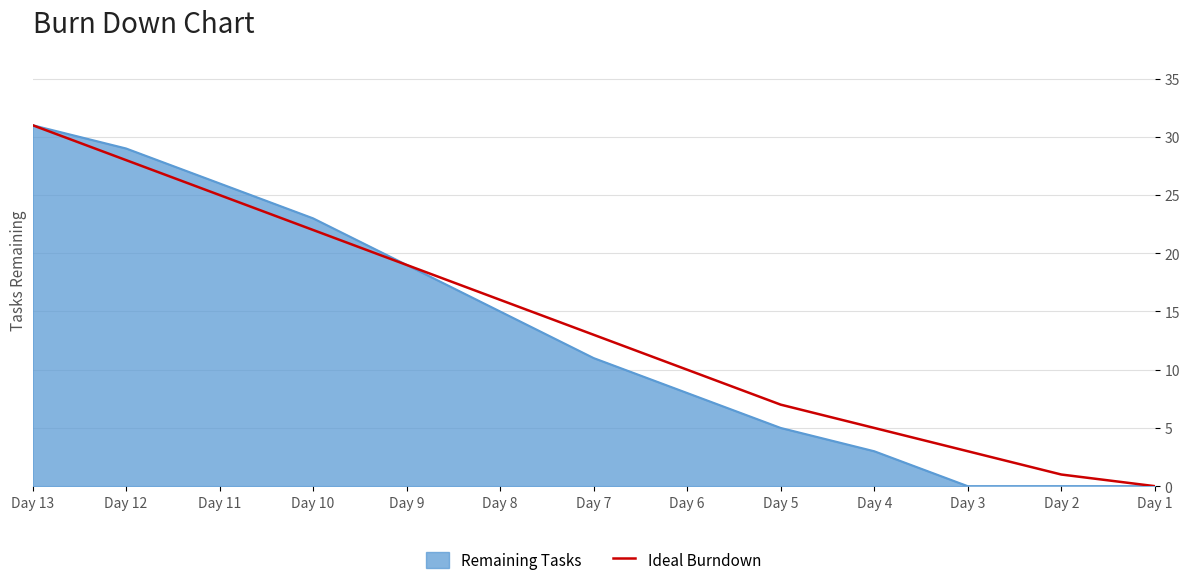

True or false: Remaining Tasks has a value of 5 at Day 5.

True